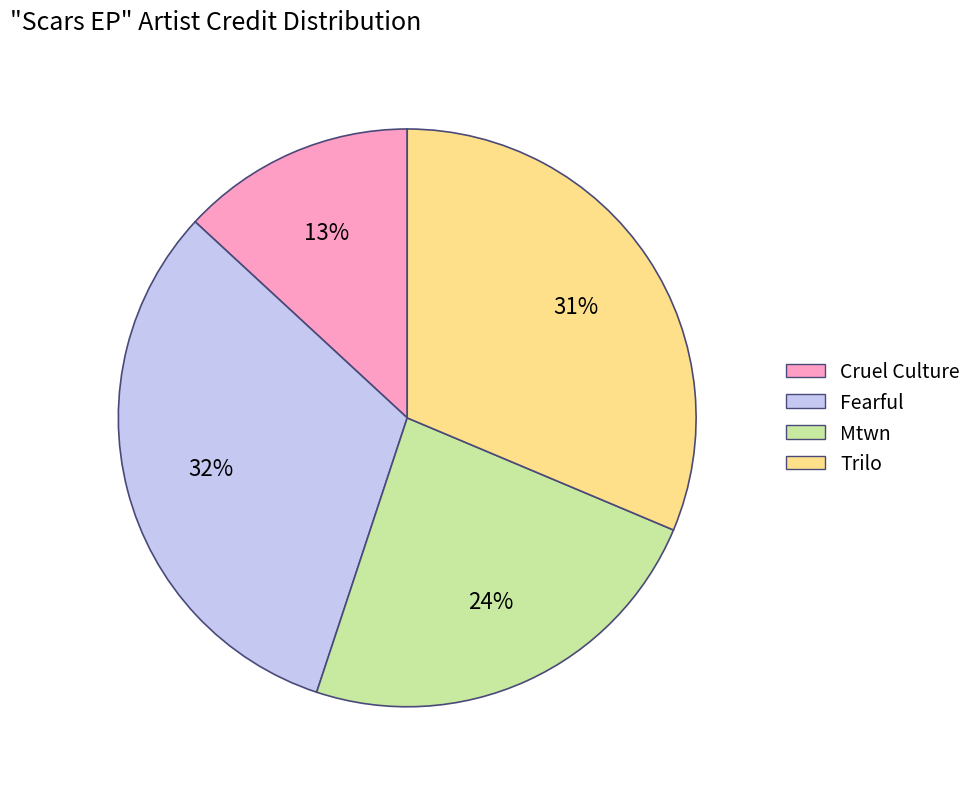

Is it true that Mtwn is 32% of the pie?

False